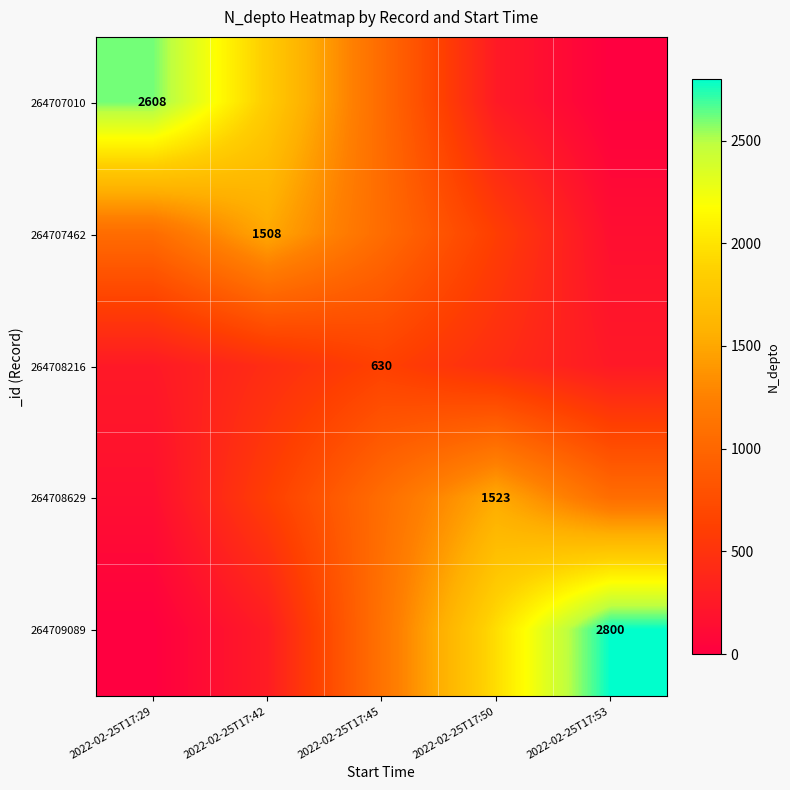

What is the spread (max minus min) of values at 2022-02-25T17:50?

1699.2